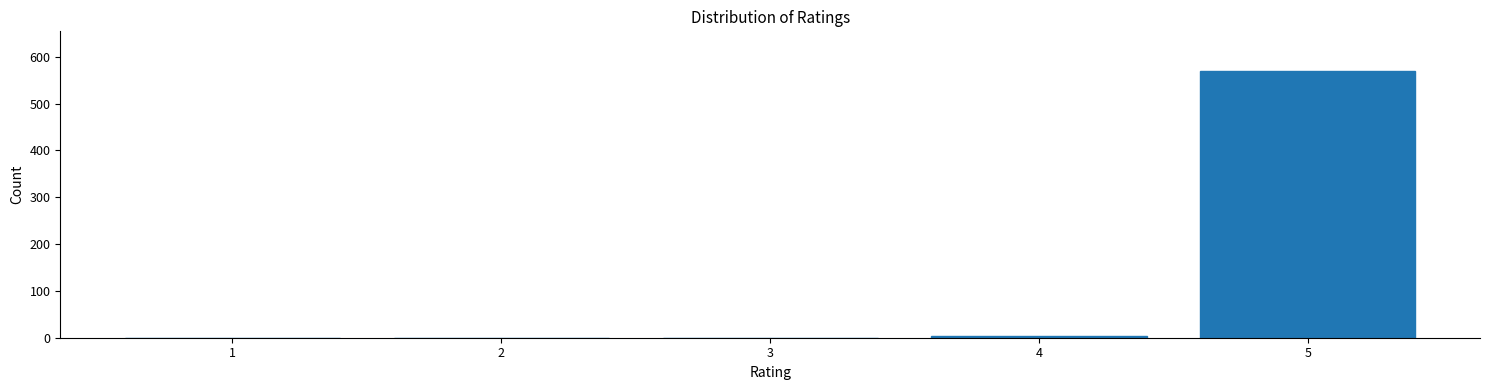

Reading left to right, what are all the values shown in this chart?

1=0	2=0	3=0	4=4	5=569